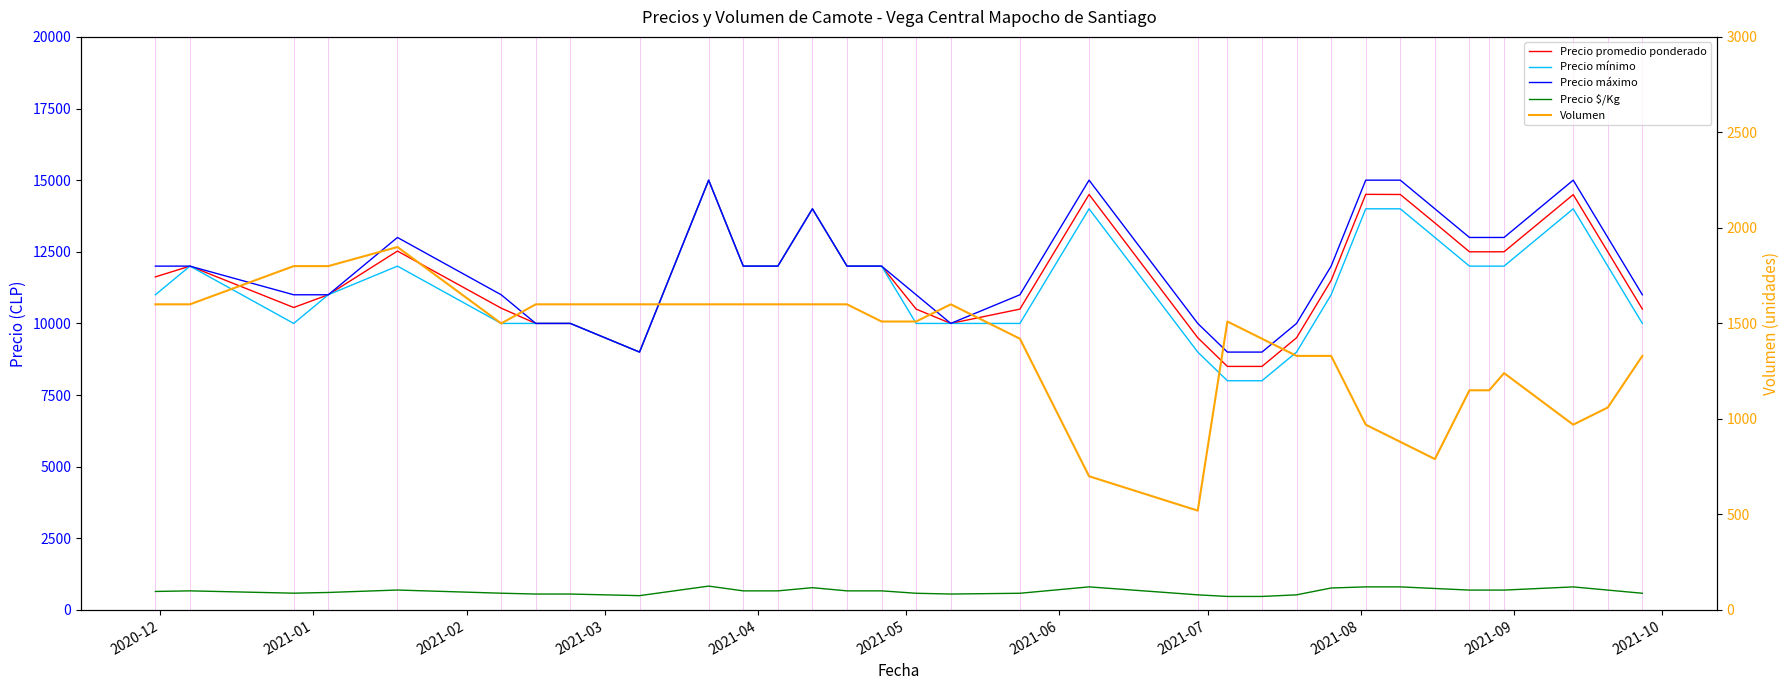

Is it true that Precio promedio ponderado equals 13917 at 20?

False